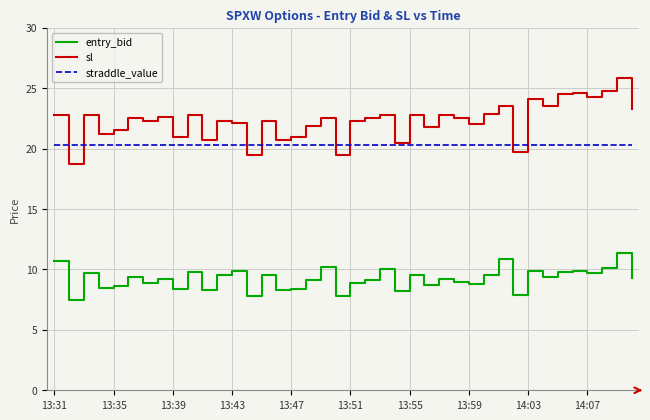

List the series in order of their overall mean, lowest first.

entry_bid, straddle_value, sl